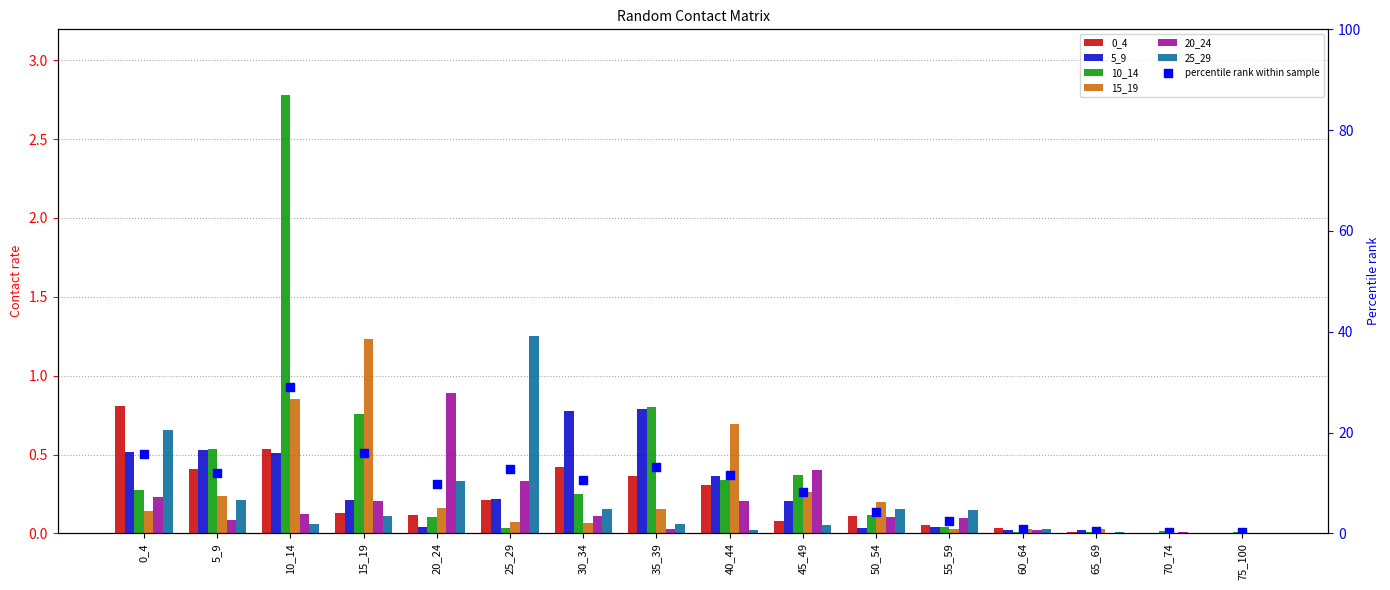

At which category is the sum across all series the highest?

10_14